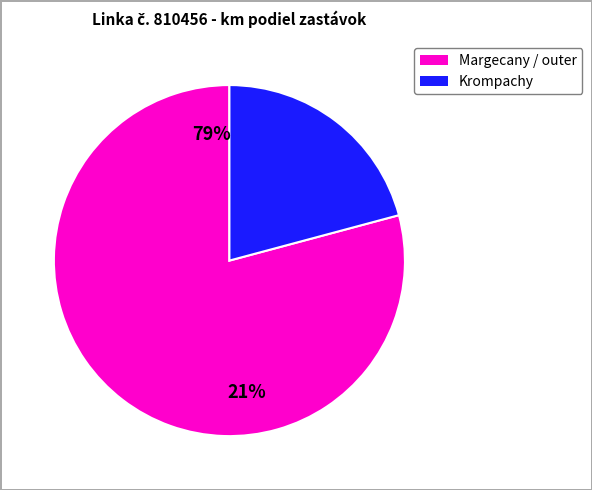

What is the smallest slice in the pie chart?

Krompachy-MÚ